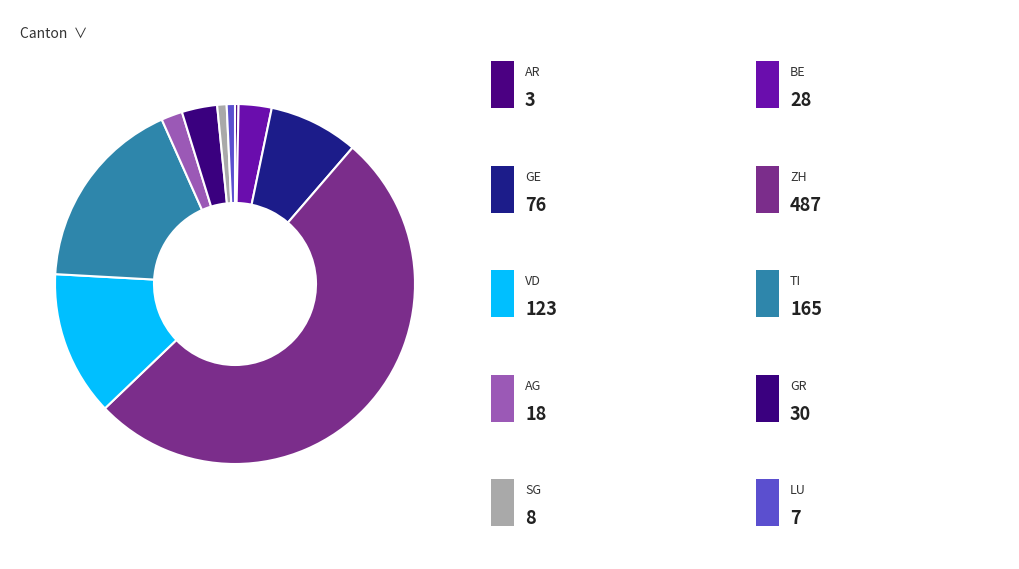

How many segments does this pie chart have?

10